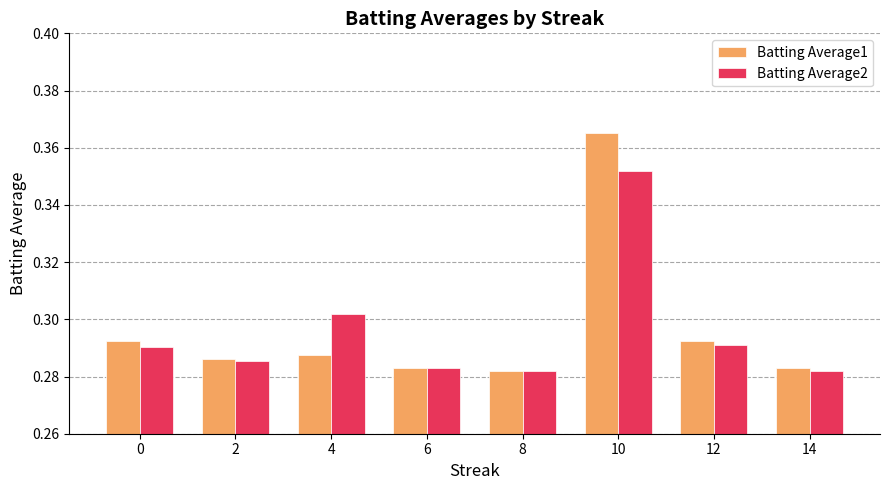

How many Batting Average2 values are between 0 and 1?

8